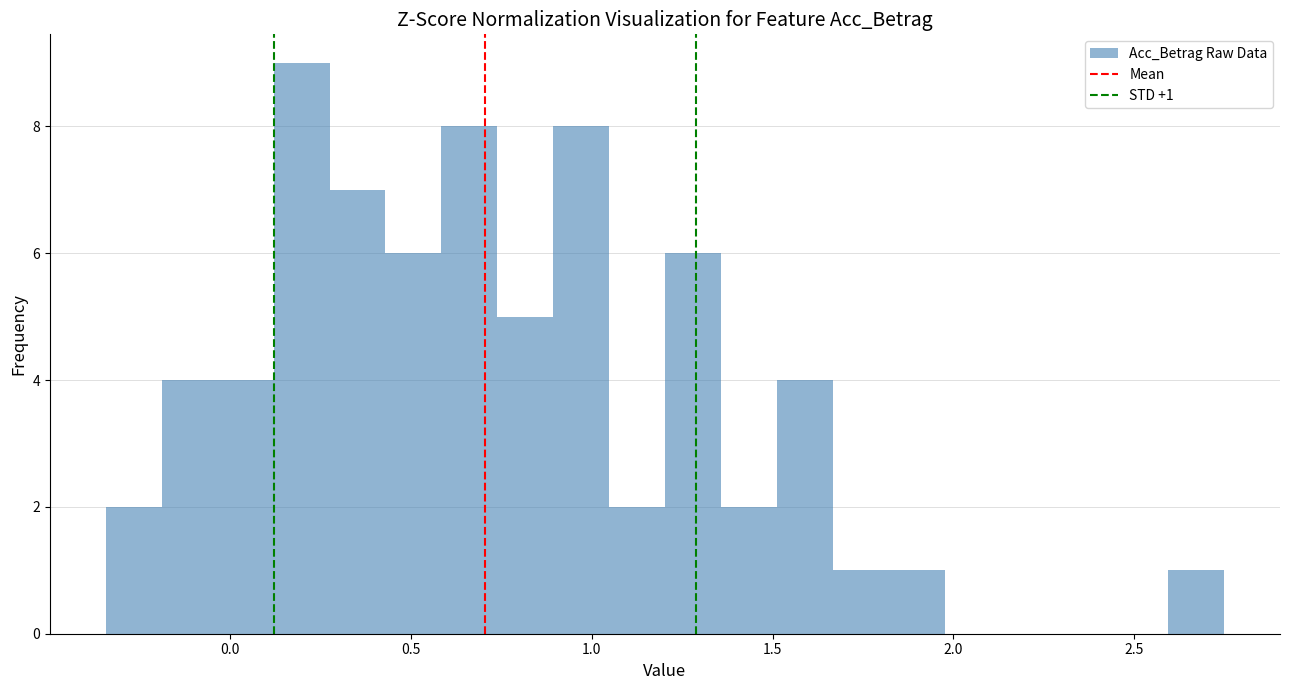

Read against the x-axis, roughly where is the centre of the tallest bar?

0.20